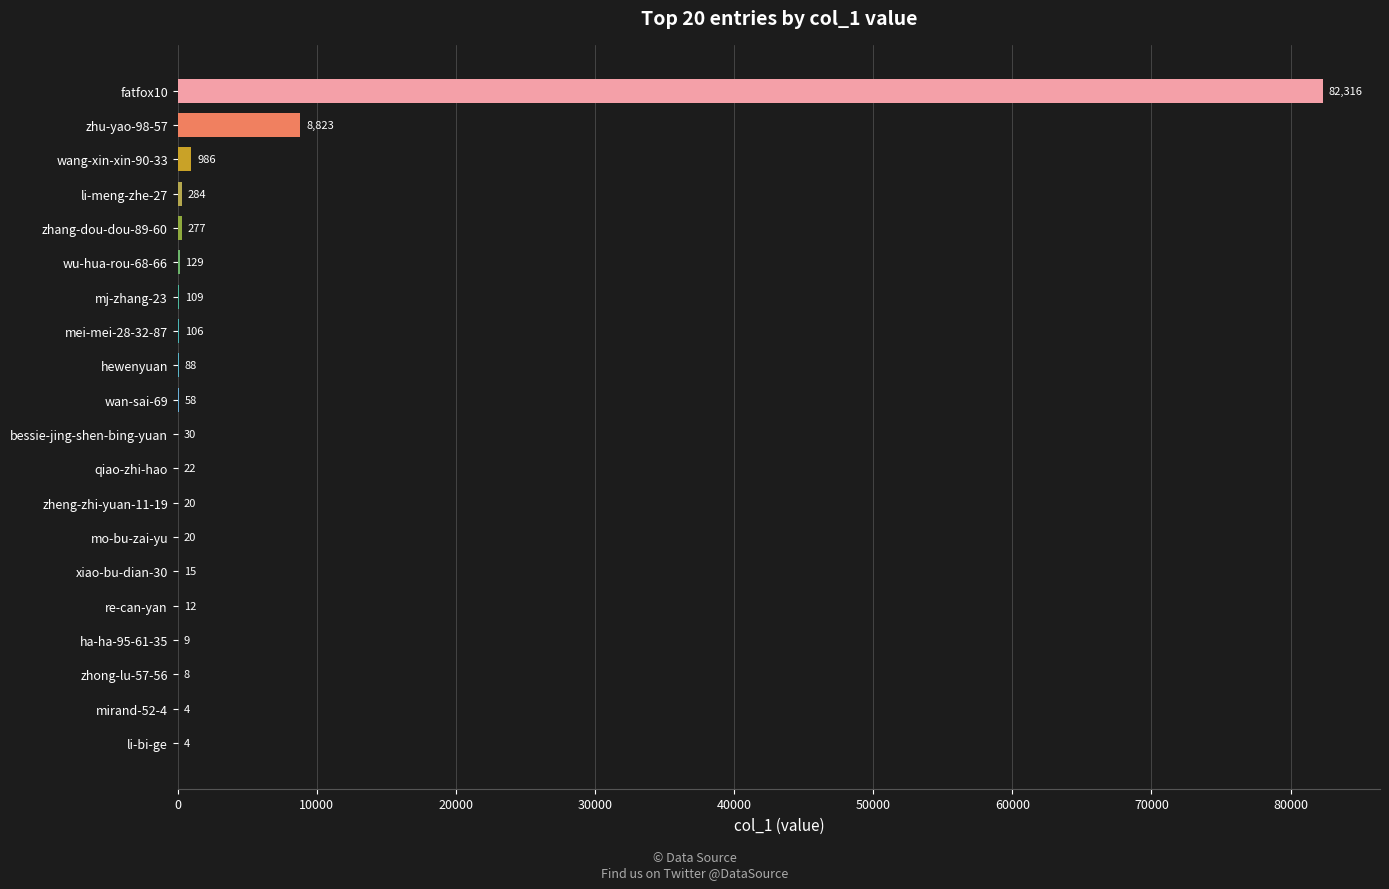

Between mj-zhang-23 and li-meng-zhe-27, which is larger?

li-meng-zhe-27